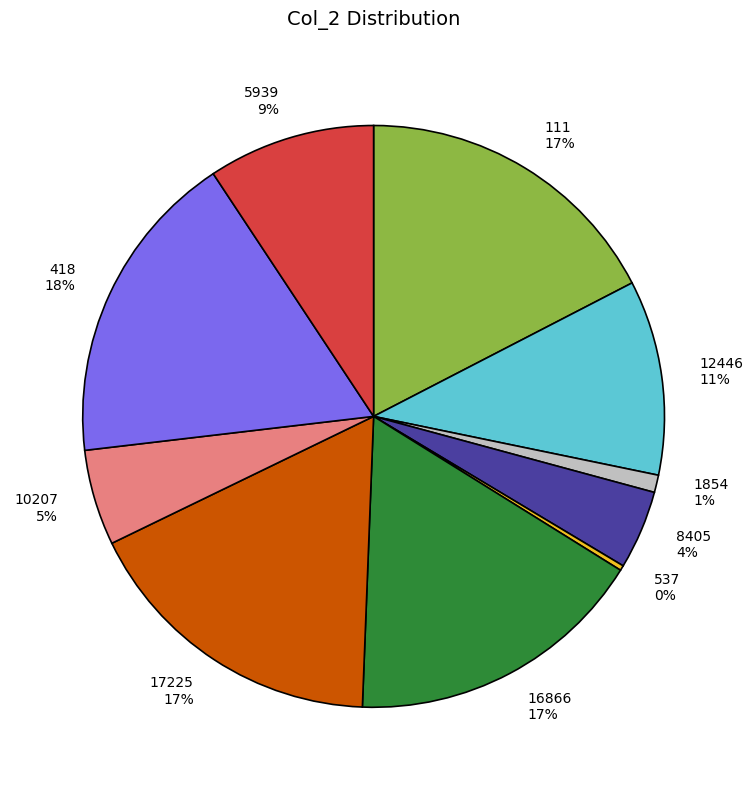

Between 8405 and 5939, which is larger?

5939